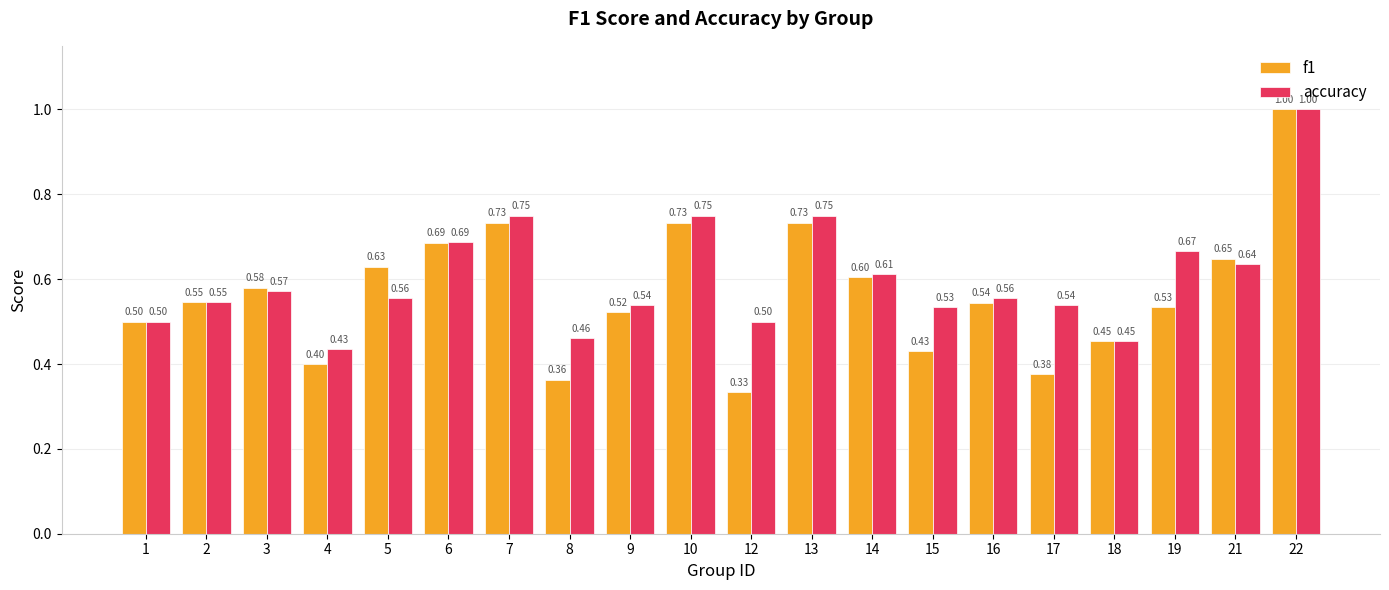

At 10, list the series in order from largest to smallest.

accuracy, f1